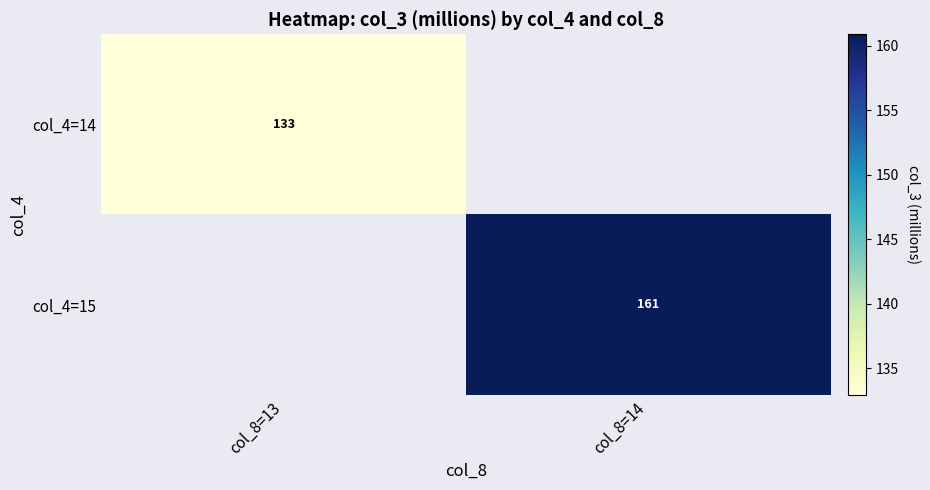

Is the value of col_4=14 at col_8=13 greater than the value of col_4=15 at col_8=14?

No